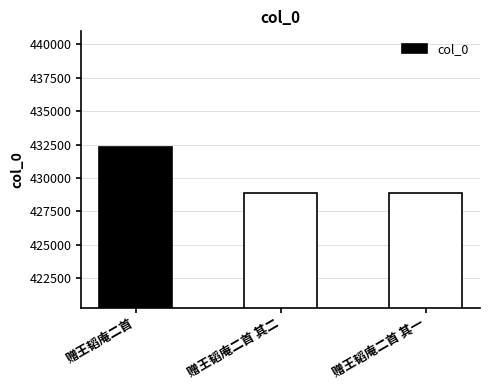

How many data points does each series have?

3